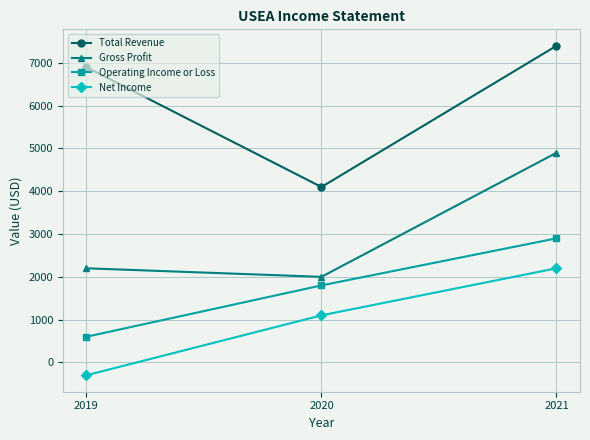

The Total Revenue series shows 4100 at 2020. True or false?

True